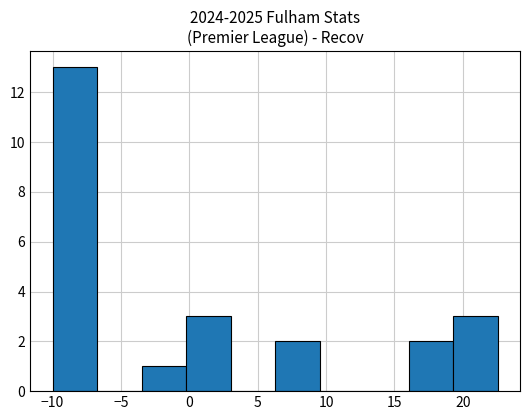

Reading left to right, list every bar in this chart as the range it spans on the x-axis followed by its height. Neither the bar edges nor the heights are printed on the chart, so give them approximately, as read against the axes.

-10.0 to -6.5: 13
-6.5 to -3.5: 0
-3.5 to 0.0: 1
0.0 to 3.0: 3
3.0 to 6.5: 0
6.5 to 9.5: 2
9.5 to 13.0: 0
13.0 to 16.0: 0
16.0 to 19.5: 2
19.5 to 22.5: 3